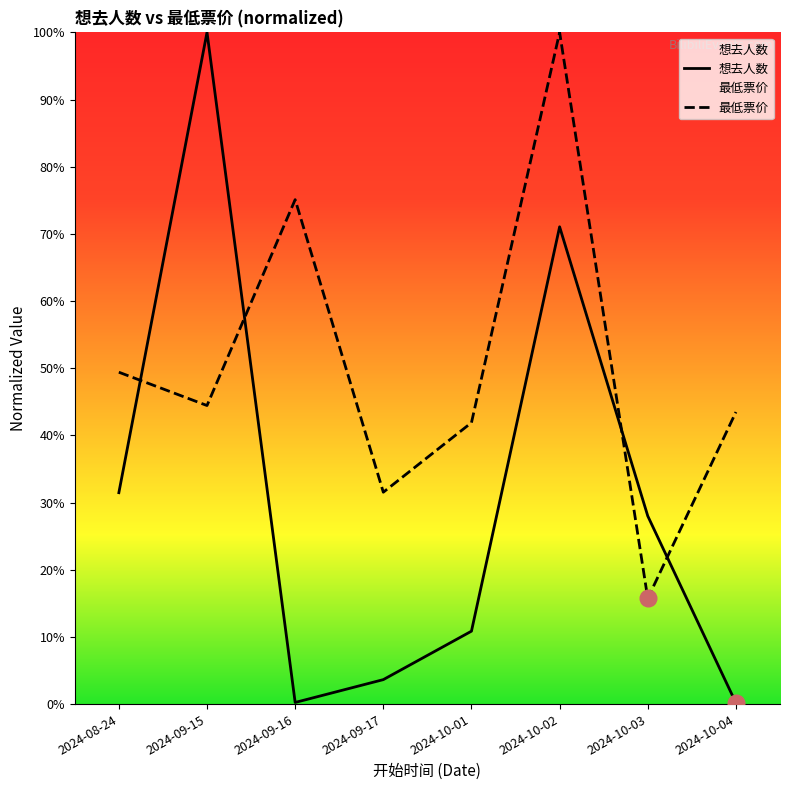

What is the sum of the 最低票价 values at 2024-09-17 and 2024-10-01?

73.4